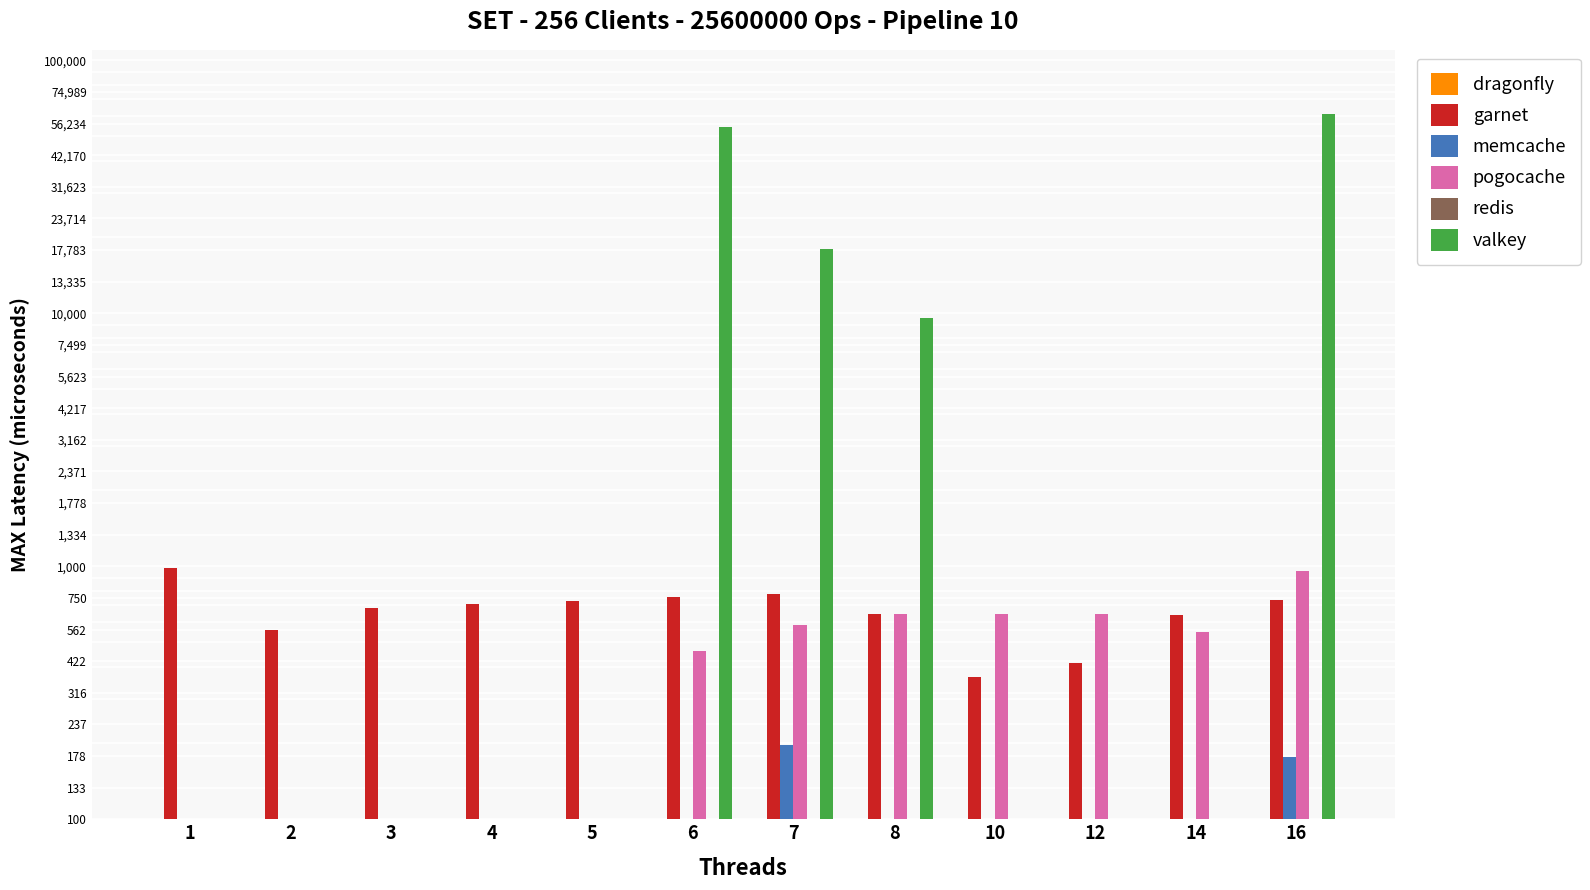

Read the garnet value at 3, to the nearest 10.

680